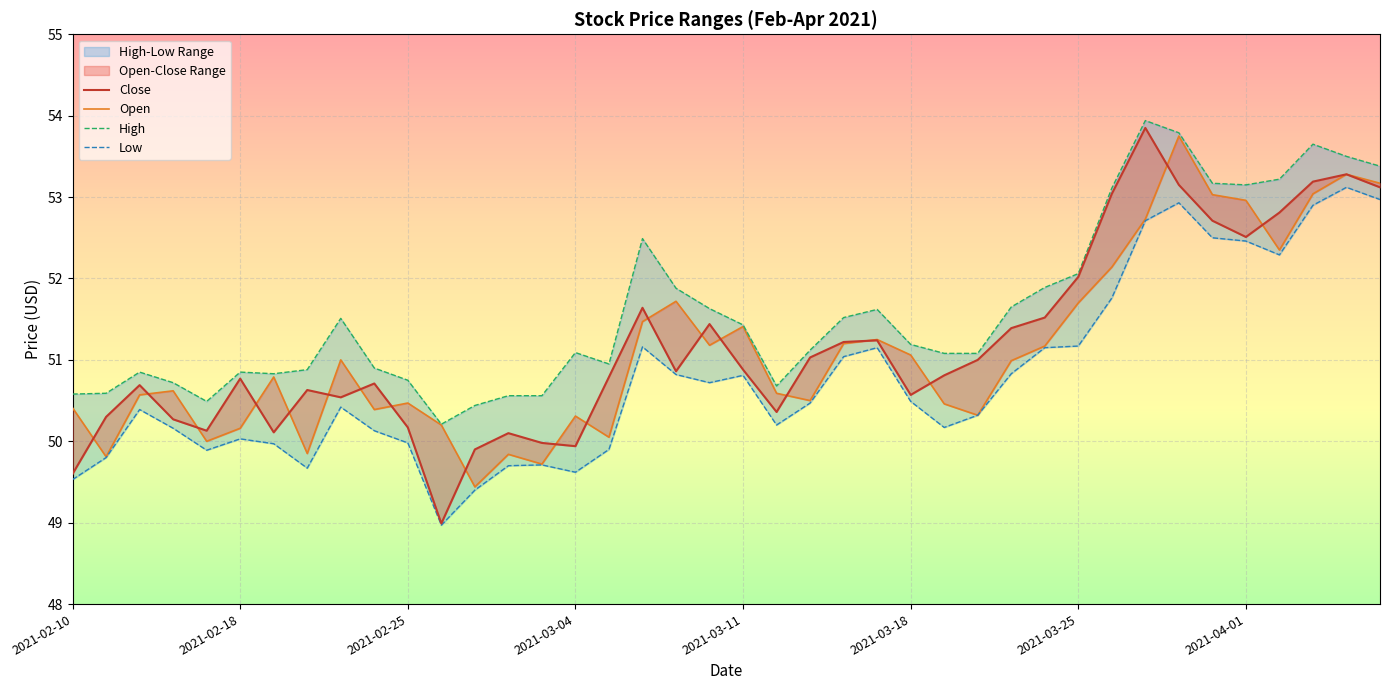

True or false: High and Open cross at least once.

False